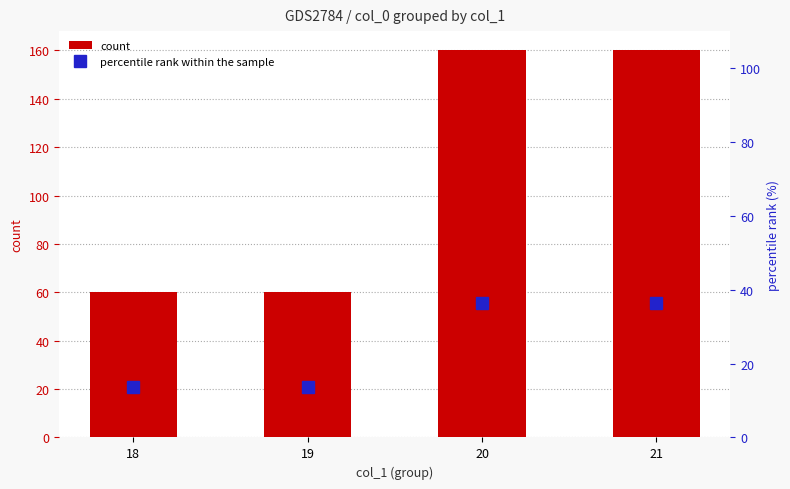

What is the difference between the maximum and minimum values in the percentile rank within the sample series?

22.8